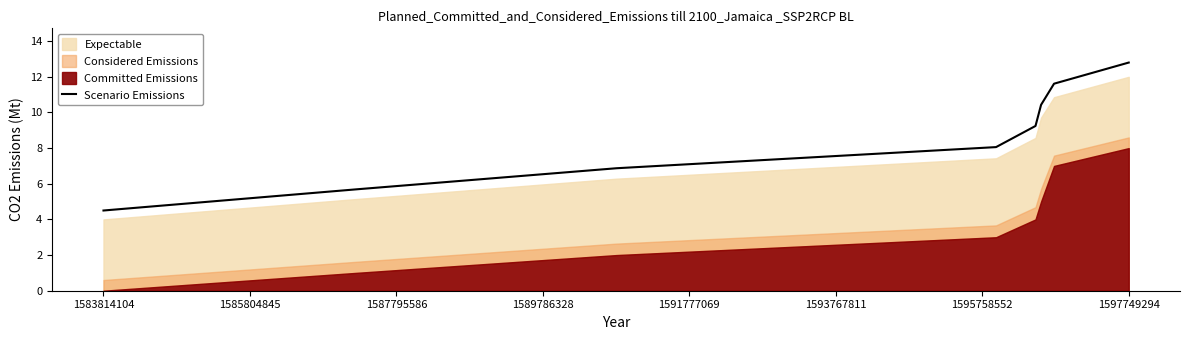

What is the average value?

8.7